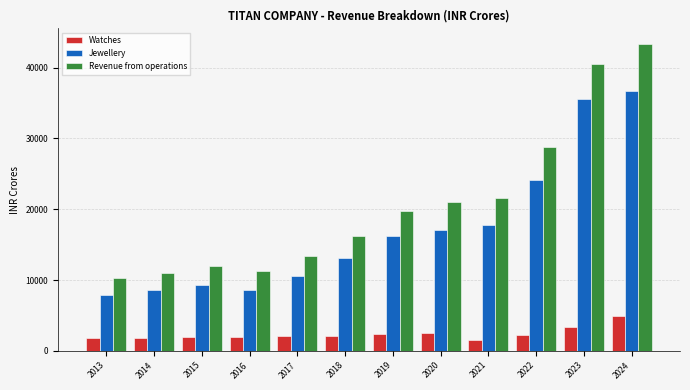

Where is Revenue from operations nearest to the value 26800?

2022